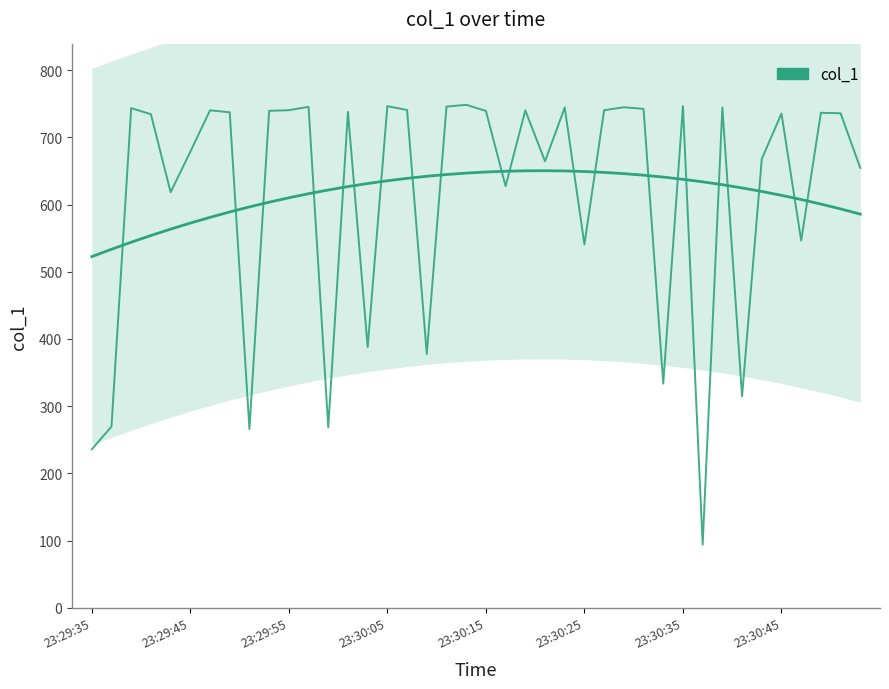

What is the change in value from 24 to 26?

-3.9